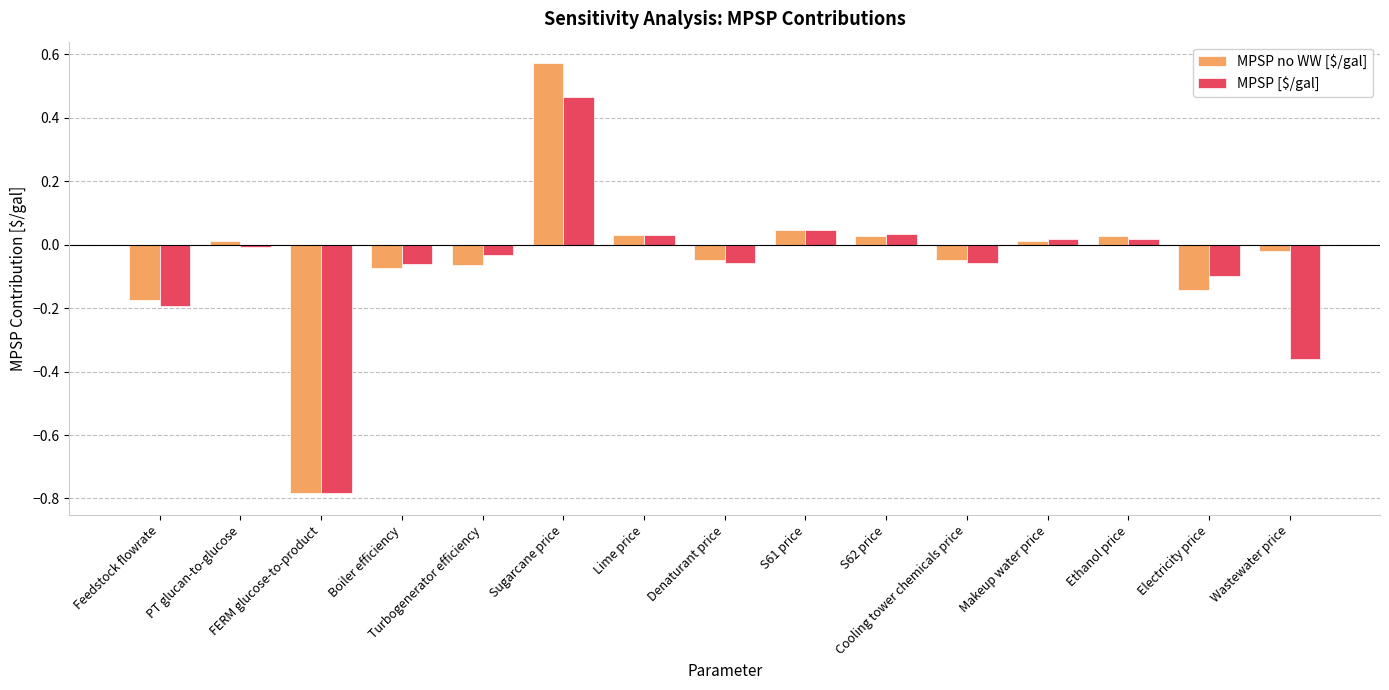

What are all the series names shown in the legend?

MPSP no WW [$/gal], MPSP [$/gal]